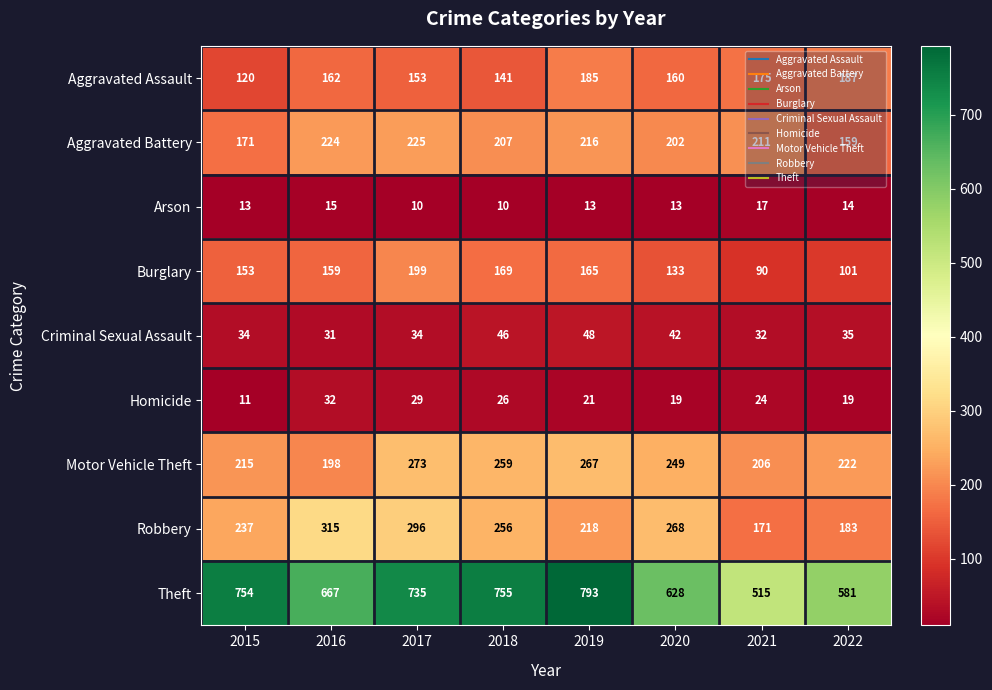

What value does the Criminal Sexual Assault series have at 2017, to the nearest 10?

30